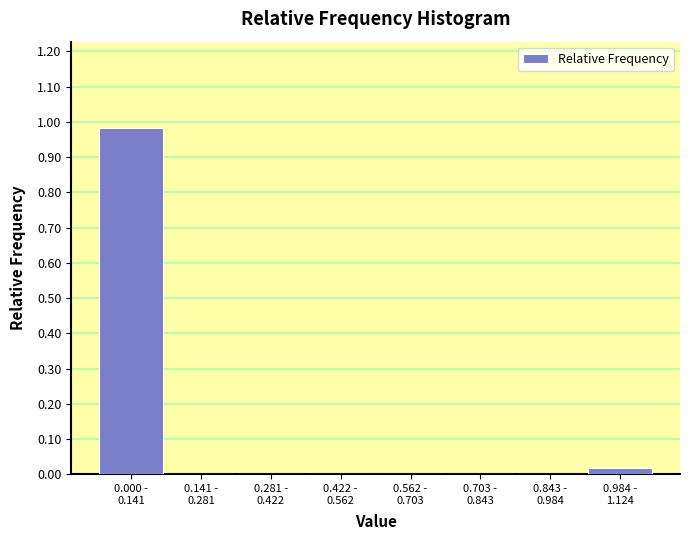

How many distinct data groups are displayed?

1